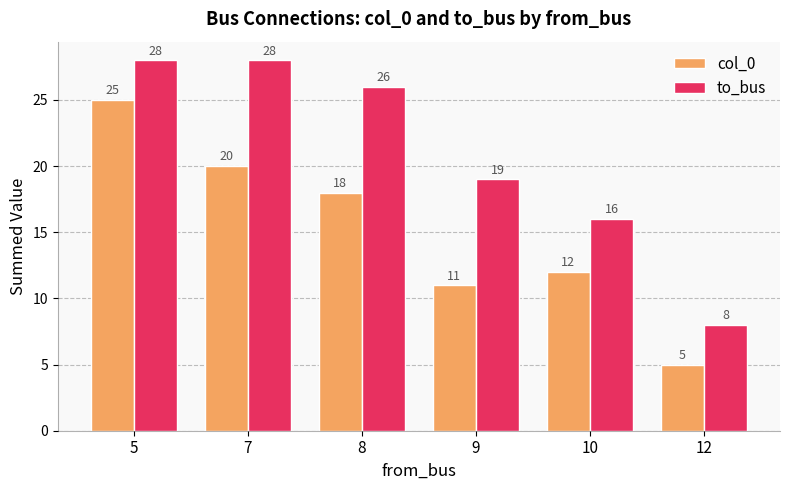

Which label corresponds to the smallest value in the chart?

12